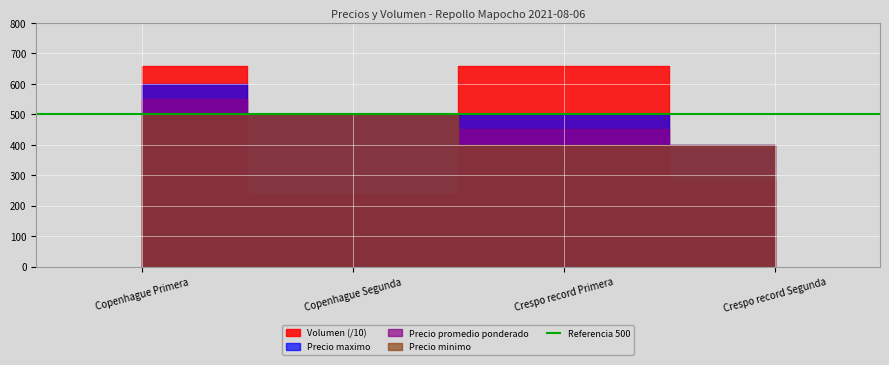

Which series has the largest total across all categories?

Volumen